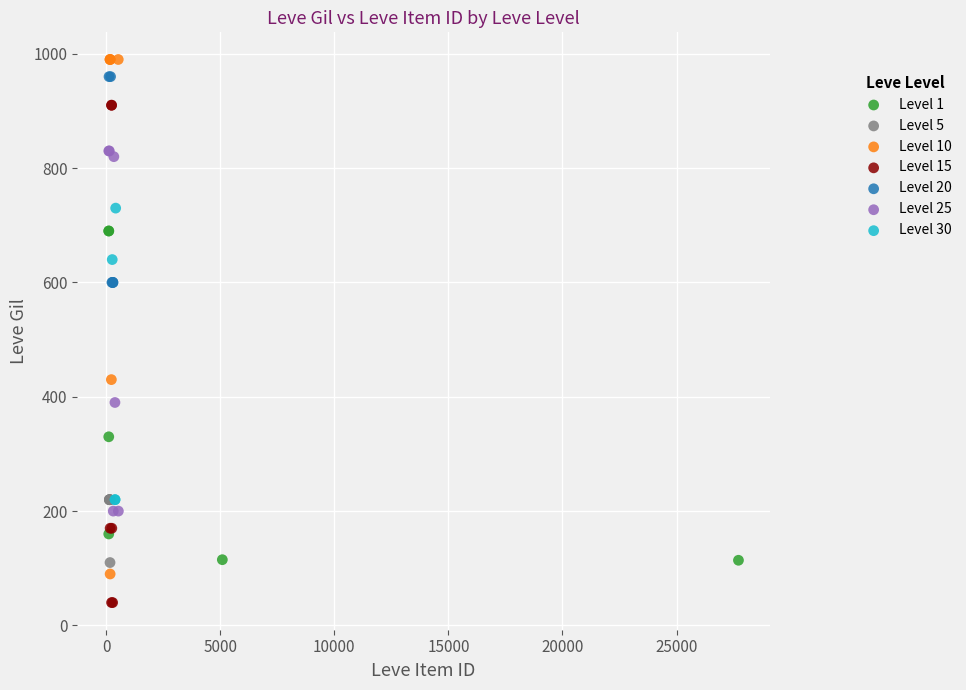

Which series reaches the minimum Y coordinate?

Level 15